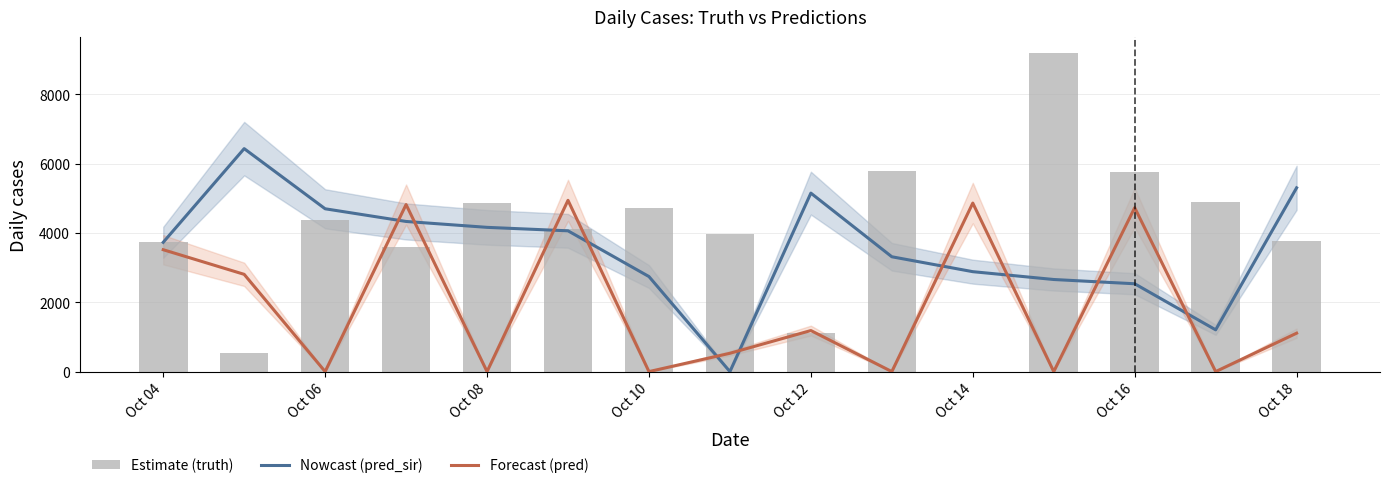

What is the highest value of the pred_sir series?

6435.0